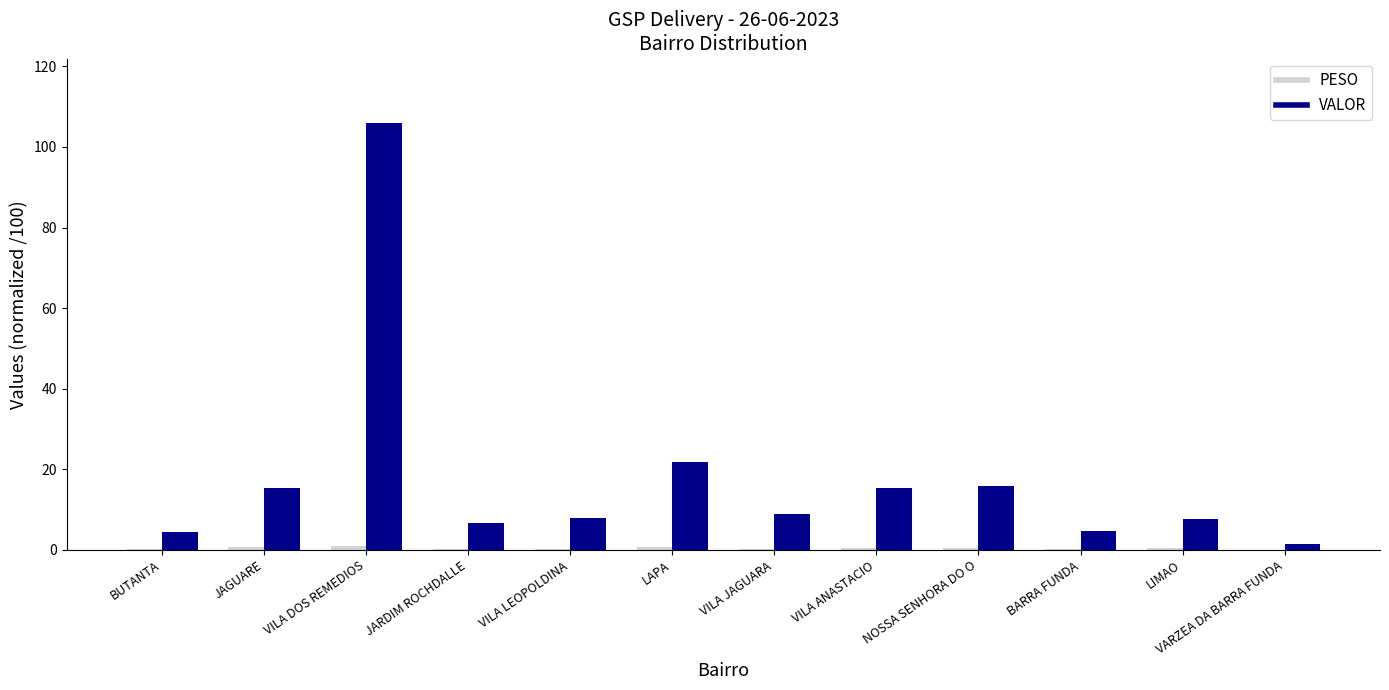

True or false: VALOR has a value of 6.6 at JARDIM ROCHDALLE.

True